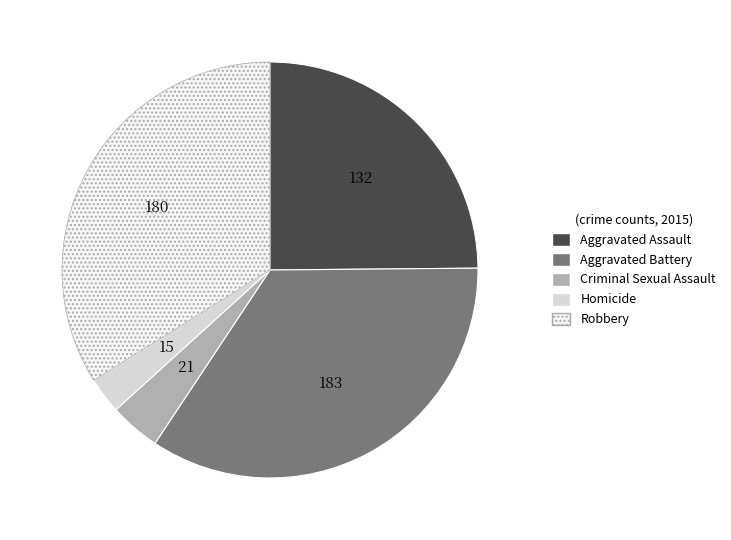

Which category has the biggest portion of the pie?

Aggravated Battery